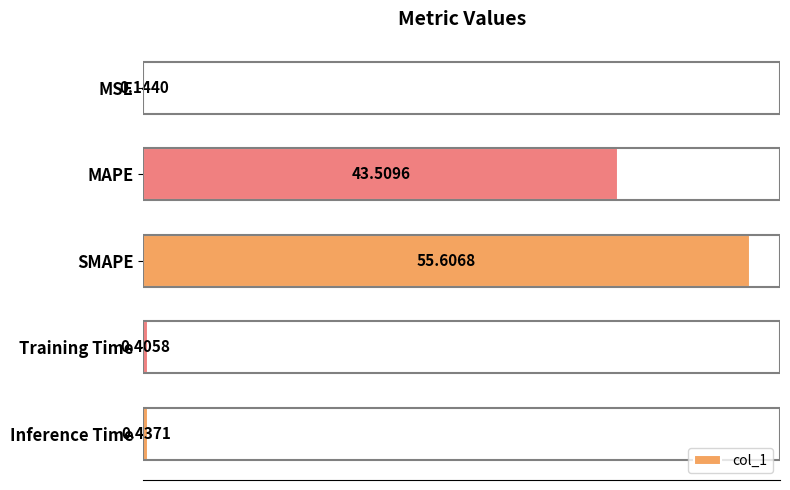

How many distinct data groups are displayed?

1